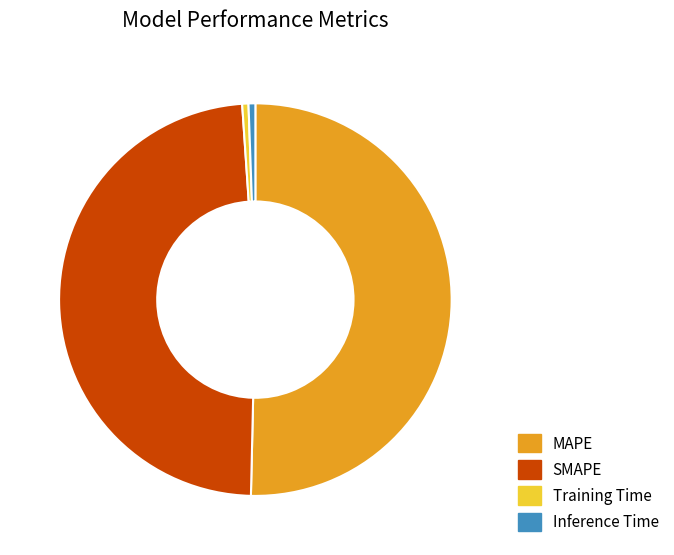

Between SMAPE and MAPE, which is larger?

MAPE